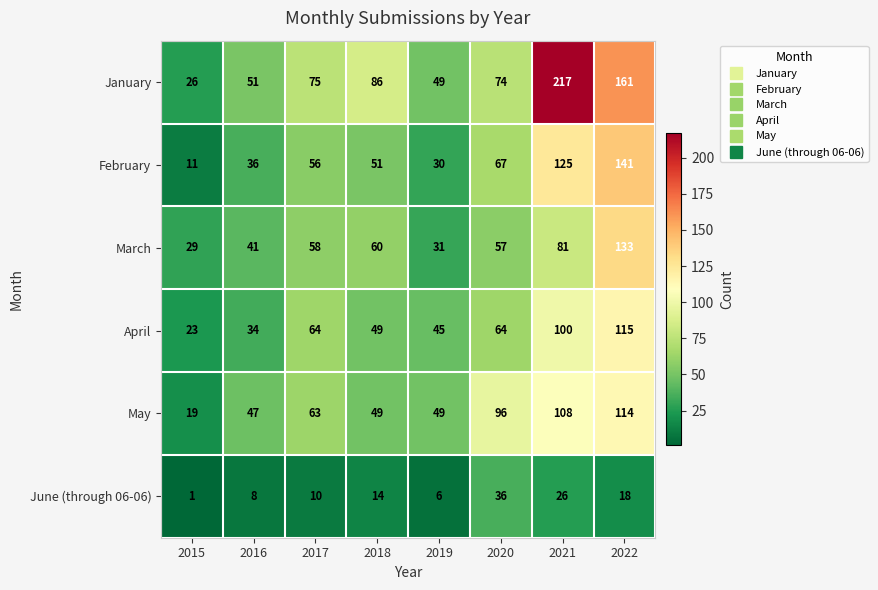

Which series has the widest spread of values?

January